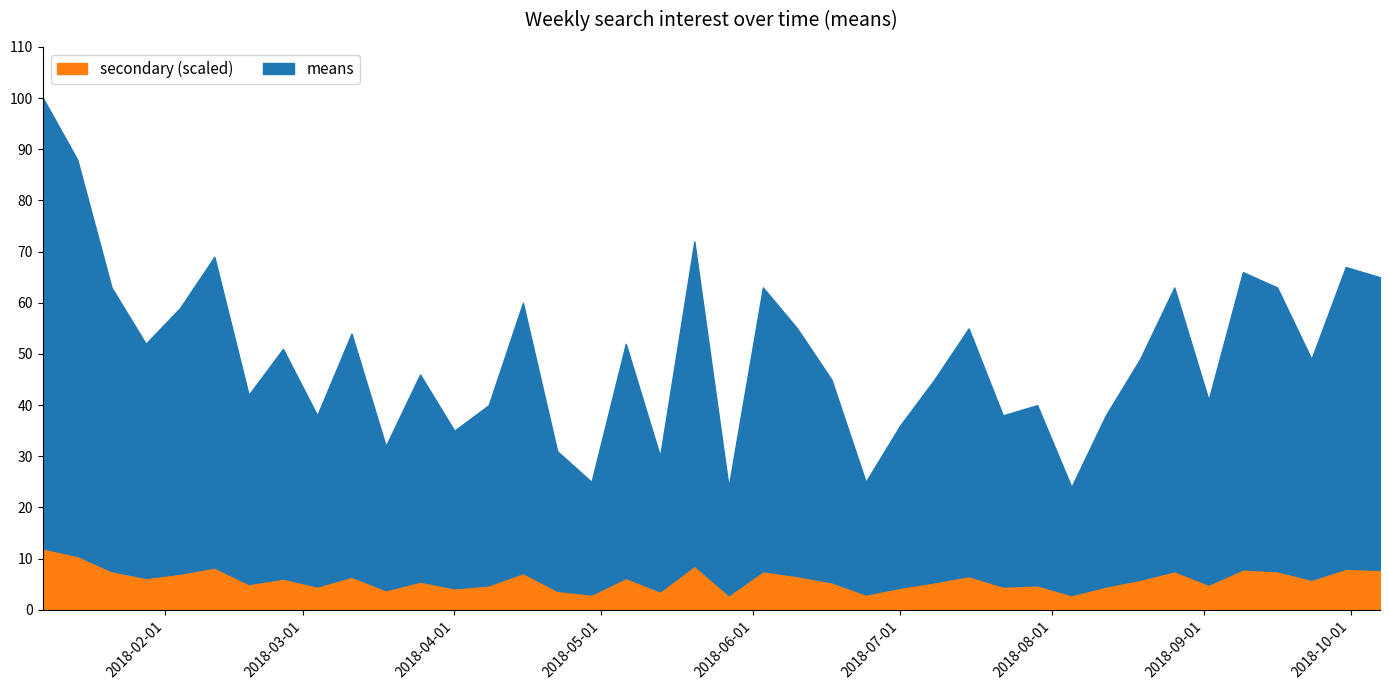

What is the ratio of the value at 2018-08-05 to the value at 2018-06-10?

0.4